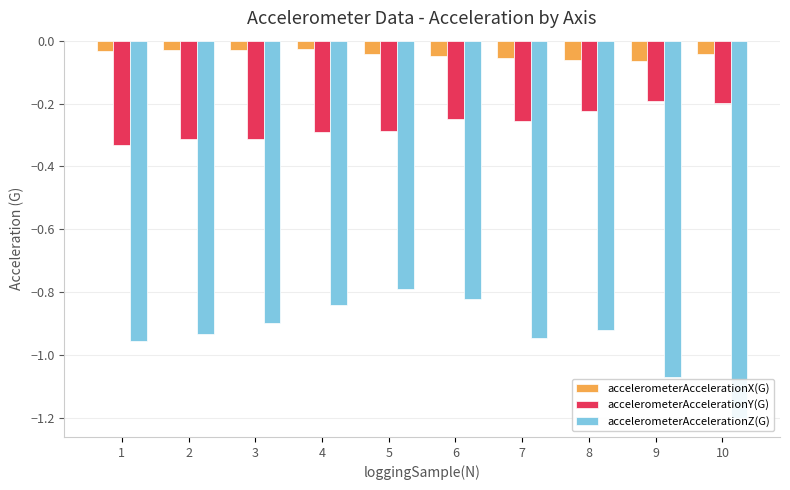

List the labels in order of accelerometerAccelerationX(G) value, smallest first.

9, 8, 7, 6, 5, 10, 1, 2, 3, 4